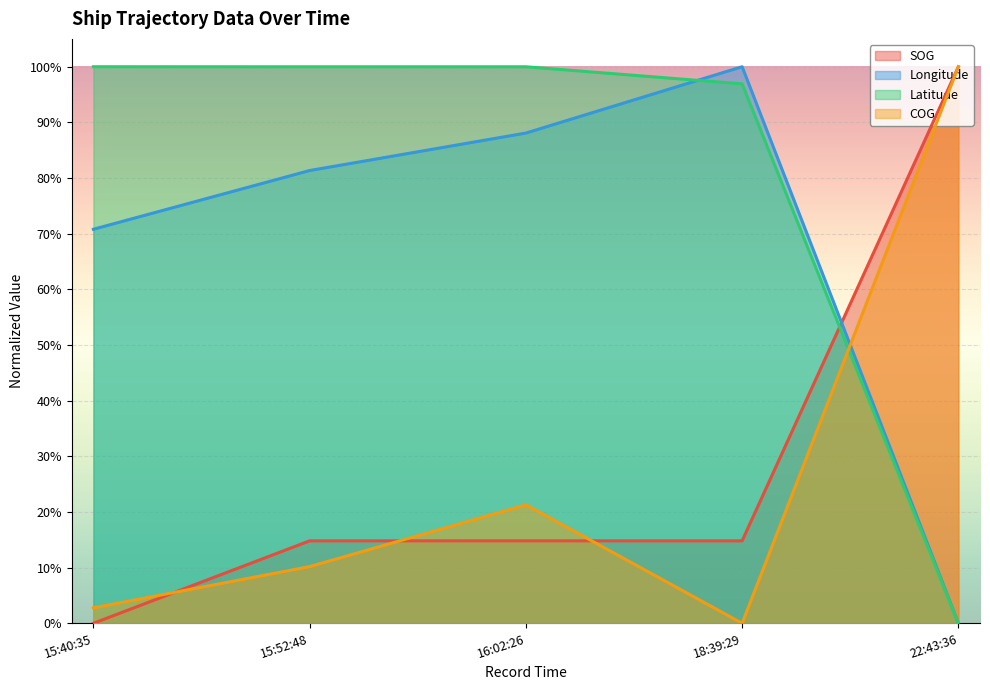

What value does the Longitude series have at 15:40:35?

0.7